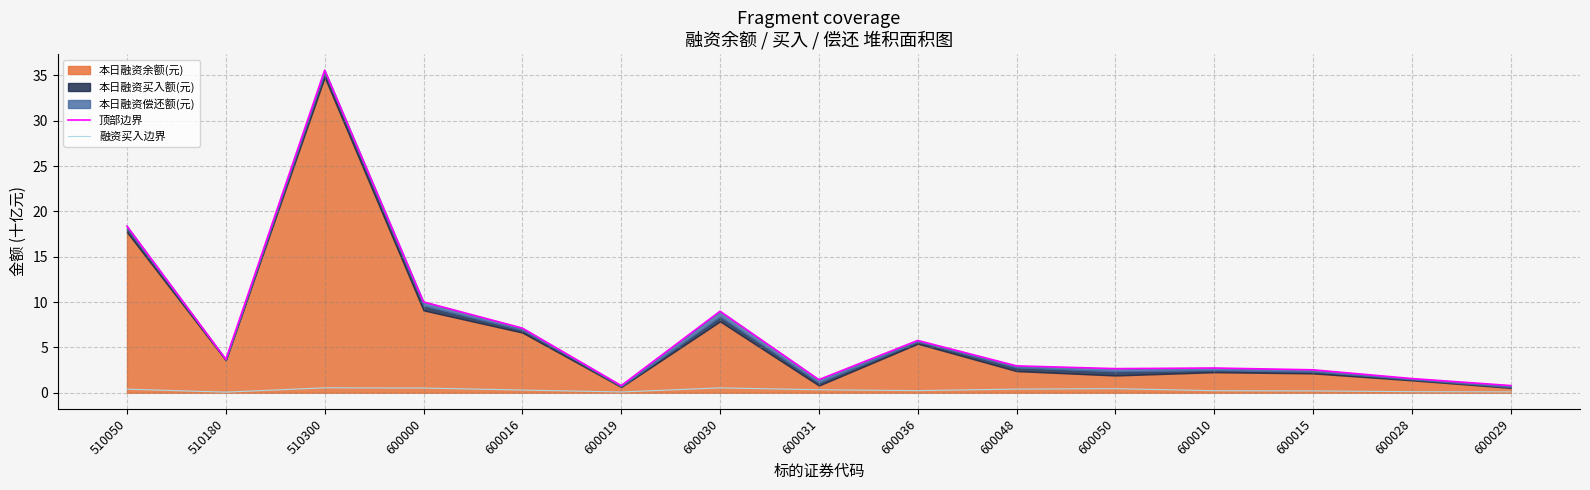

Where is the first local minimum for 顶部边界?

510180